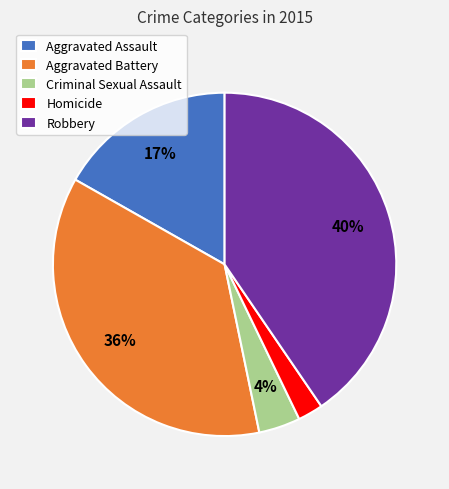

Which has a higher value, Homicide or Aggravated Battery?

Aggravated Battery